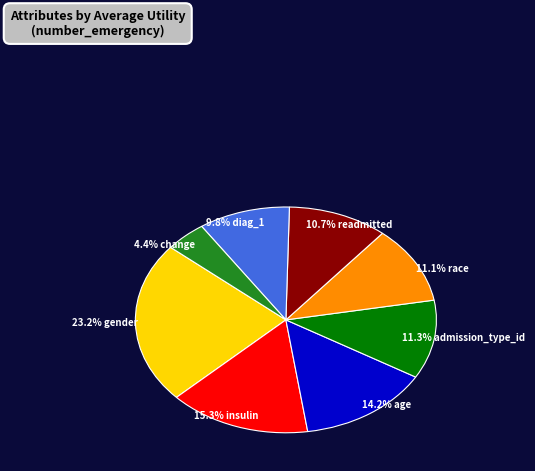

To the nearest percent, what portion does readmitted represent?

11%